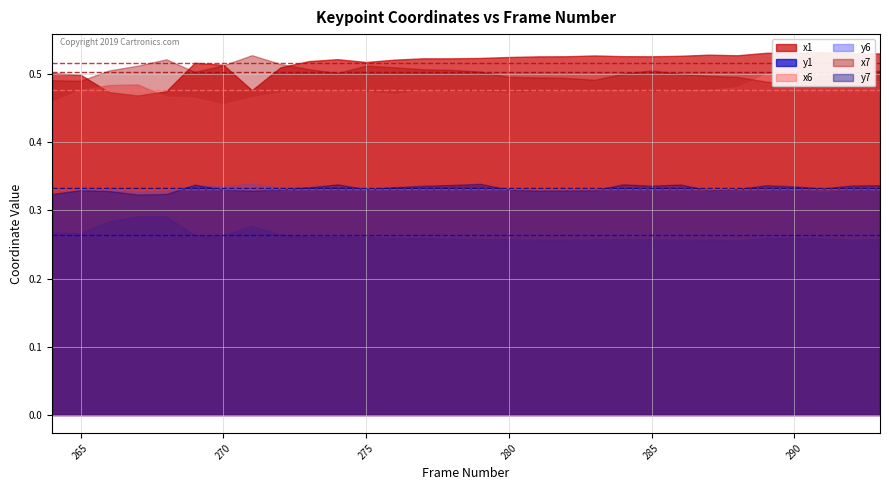

Is it true that x7 equals 0.5 at 283?

True